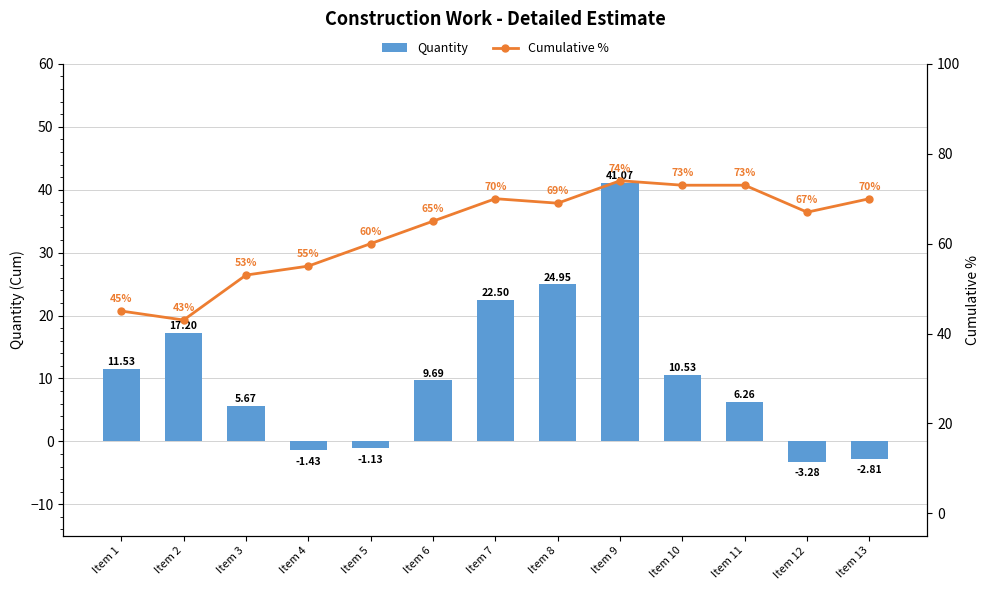

What is the difference between the Cumulative % values at Item 8 and Item 3?

16.0